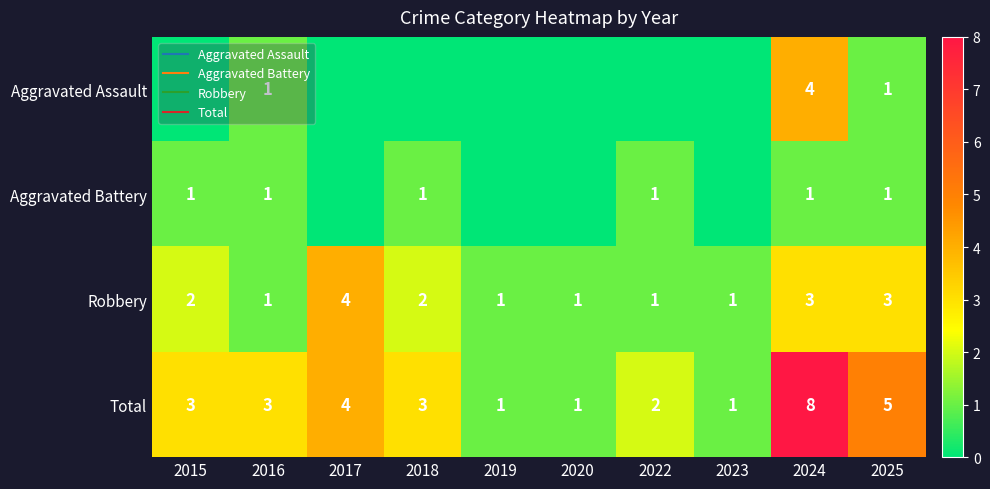

Is the value of Robbery at 2024 greater than the value of Total at 2017?

No